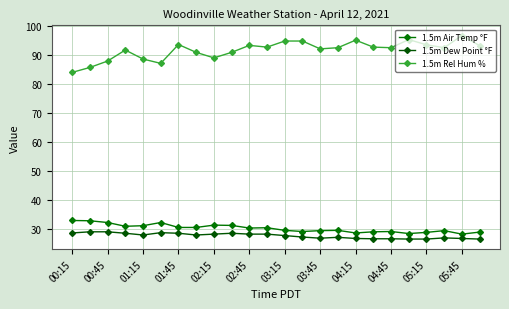

Does the chart display data point markers on the line(s)?

Yes